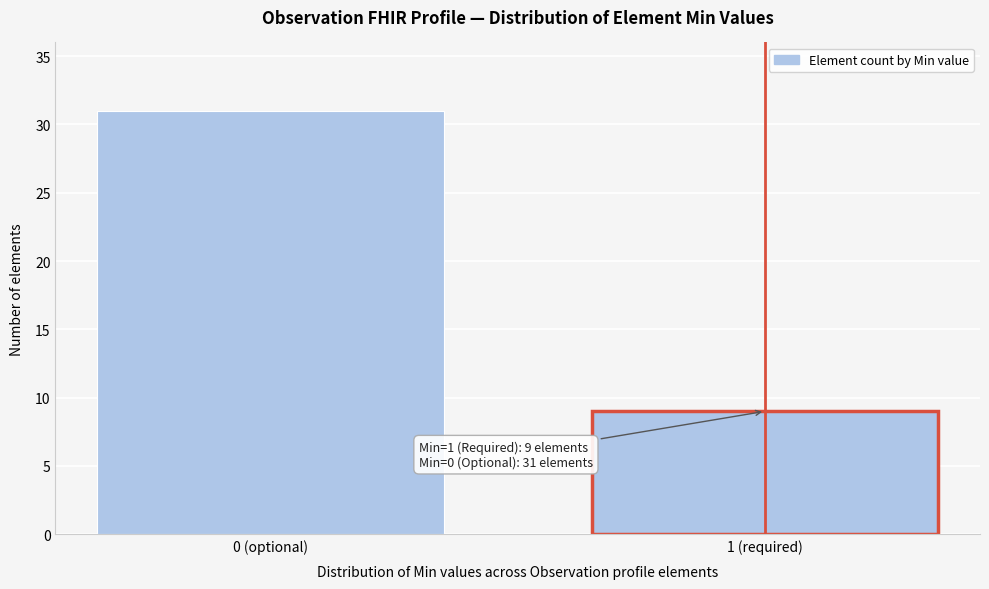

Reading left to right, transcribe all the data shown in this chart.

31	9